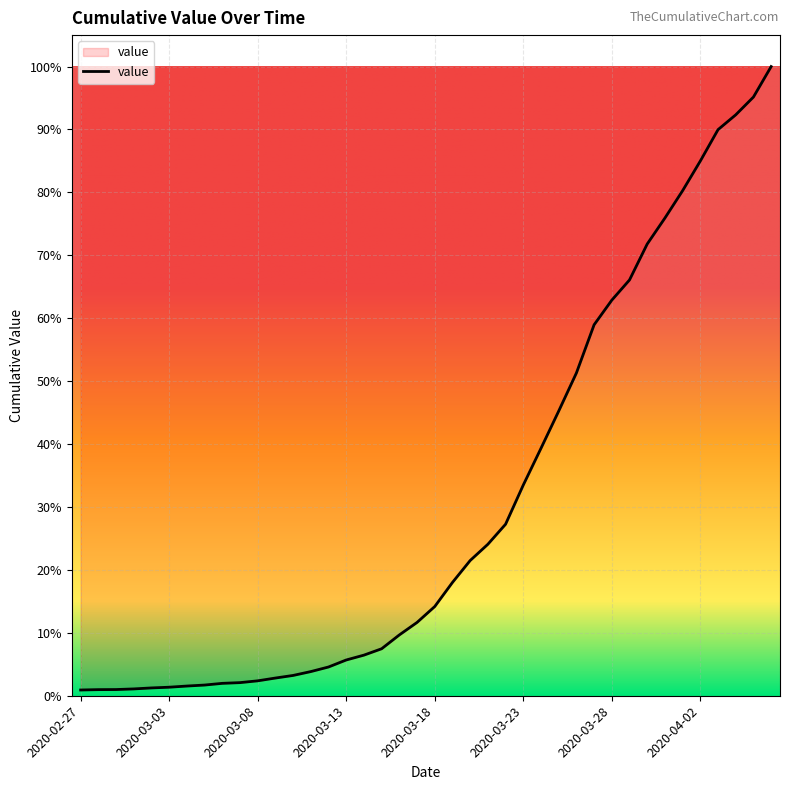

How many data points are above 993?

19